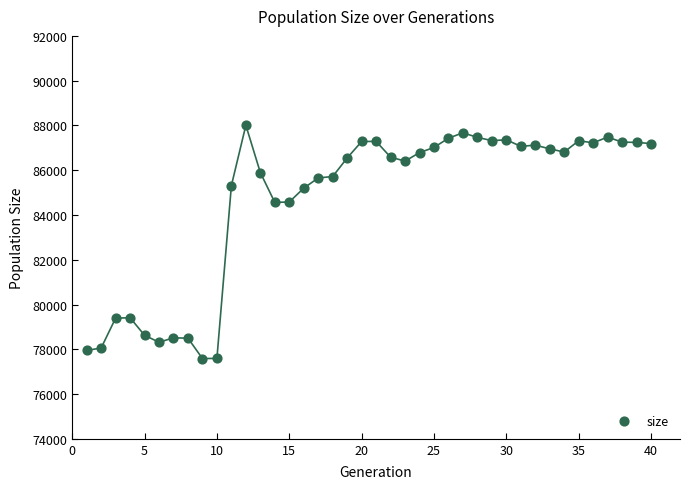

What is the range of Y values (max minus min)?

10419